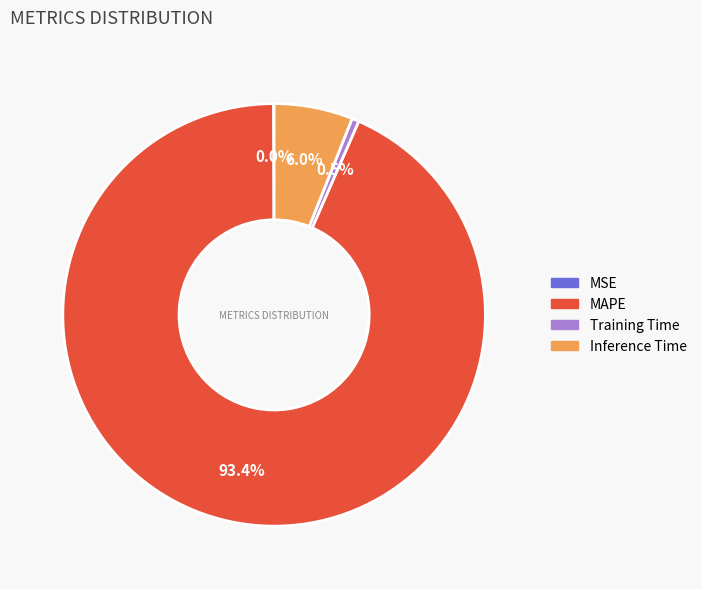

The MAPE slice represents 99% of the pie. True or false?

False